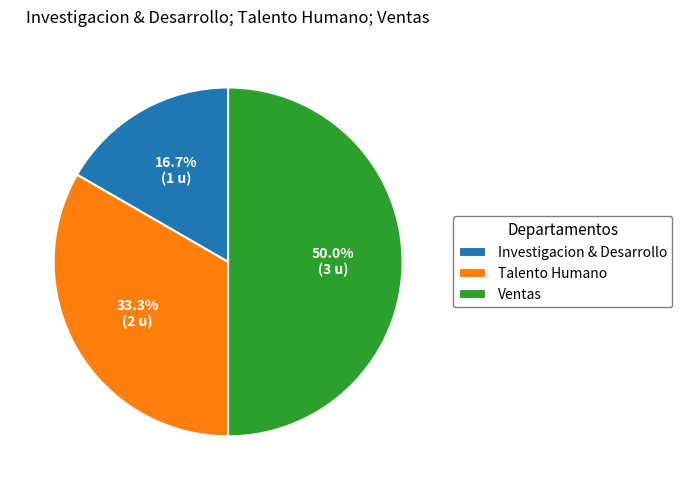

How many slices are in this pie chart?

3